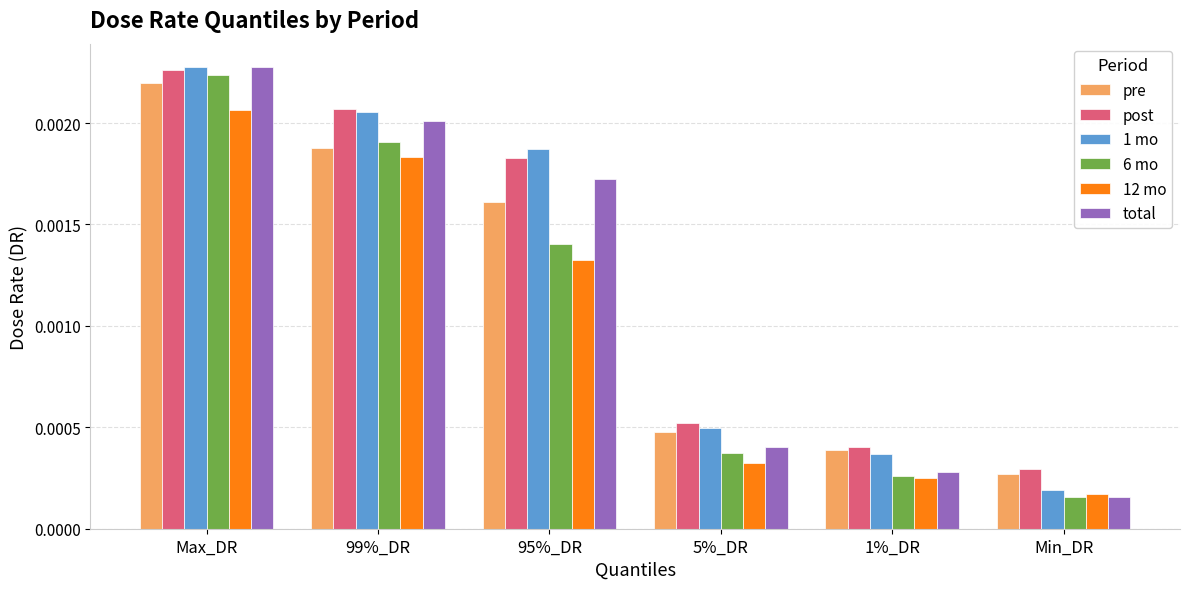

What are all the series names shown in the legend?

pre, post, 1 mo, 6 mo, 12 mo, total